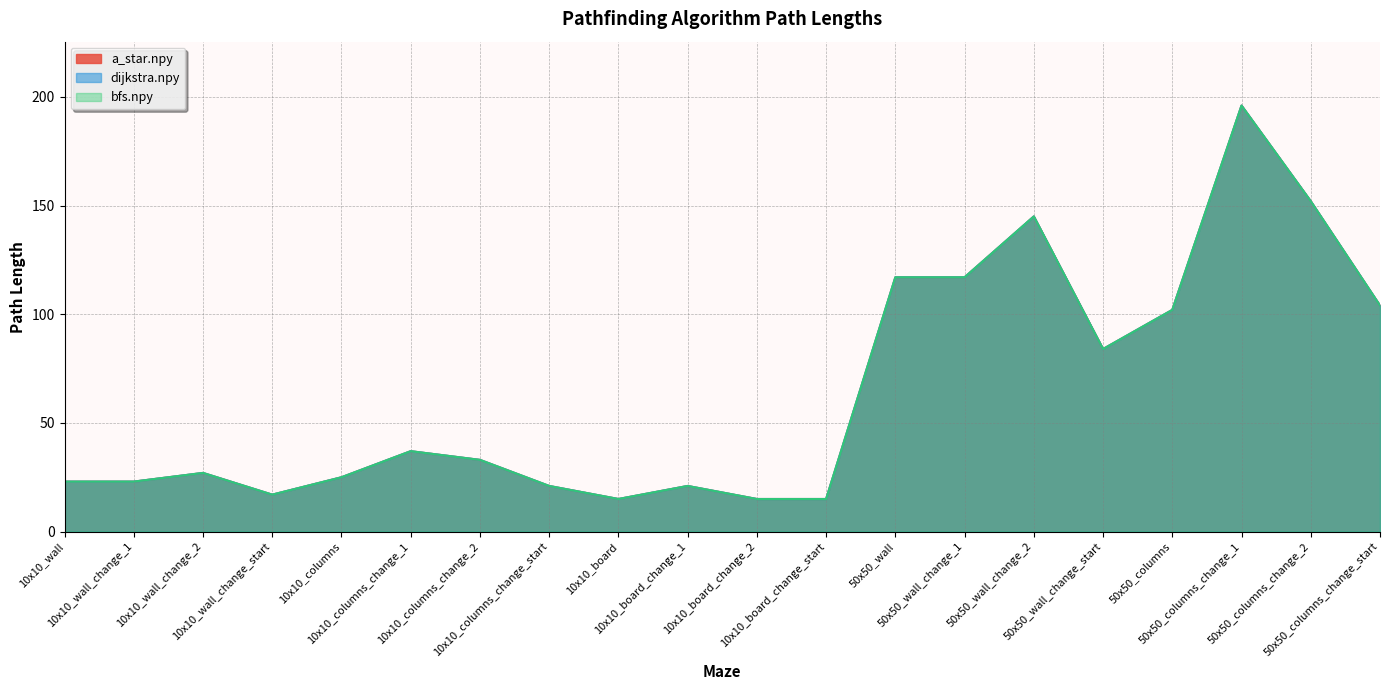

Where is bfs.npy nearest to the value 105?

50x50_columns_change_start